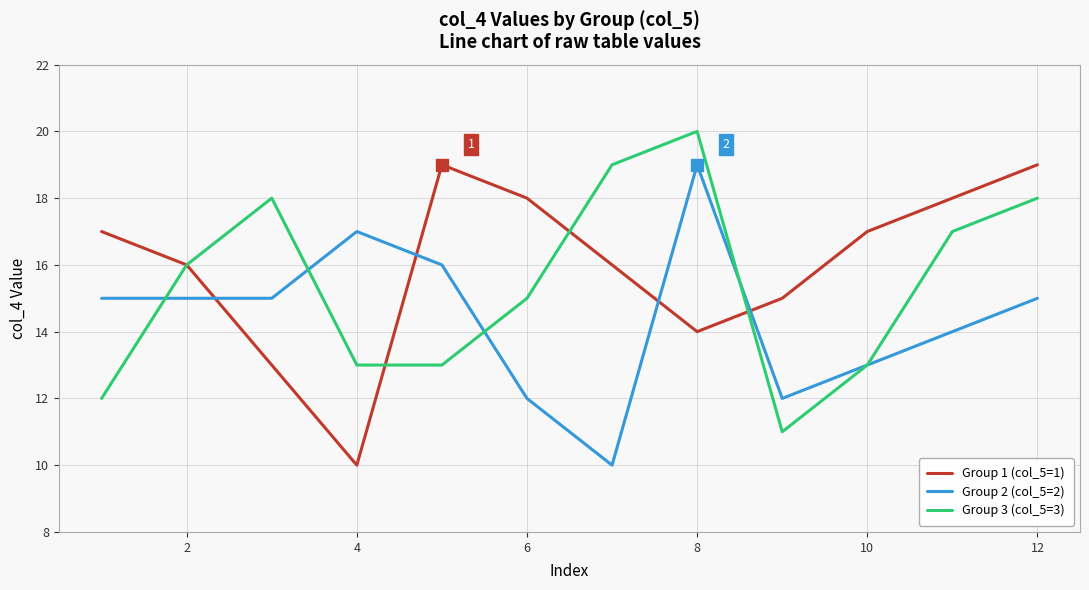

What is the minimum value shown in the chart?

10